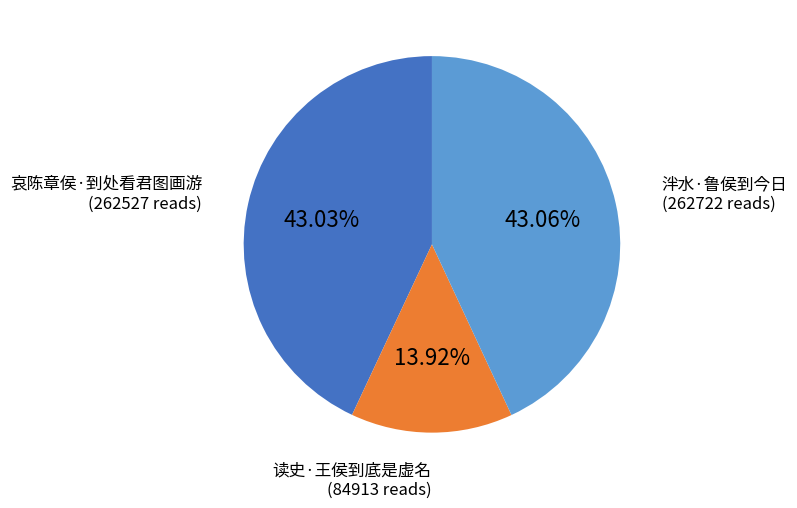

Does any single category account for the majority?

No